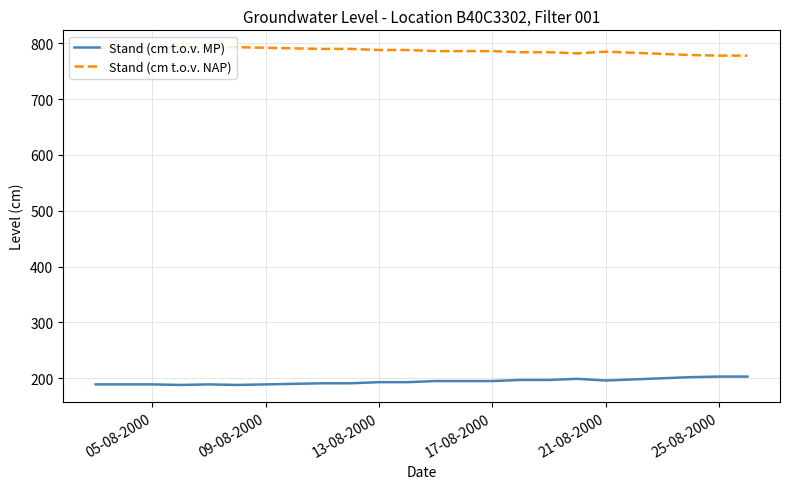

What are all the series names shown in the legend?

Stand (cm t.o.v. MP), Stand (cm t.o.v. NAP)